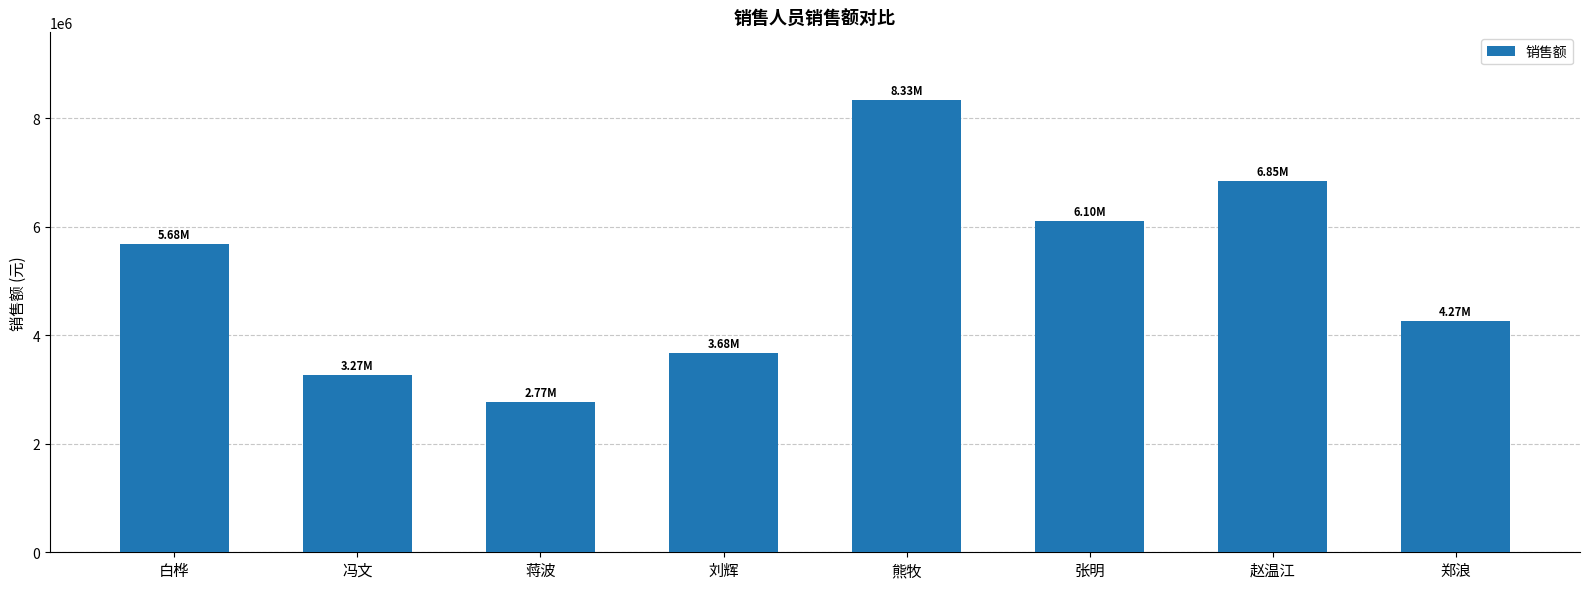

List the labels in order of value, smallest first.

蒋波, 冯文, 刘辉, 郑浪, 白桦, 张明, 赵温江, 熊牧